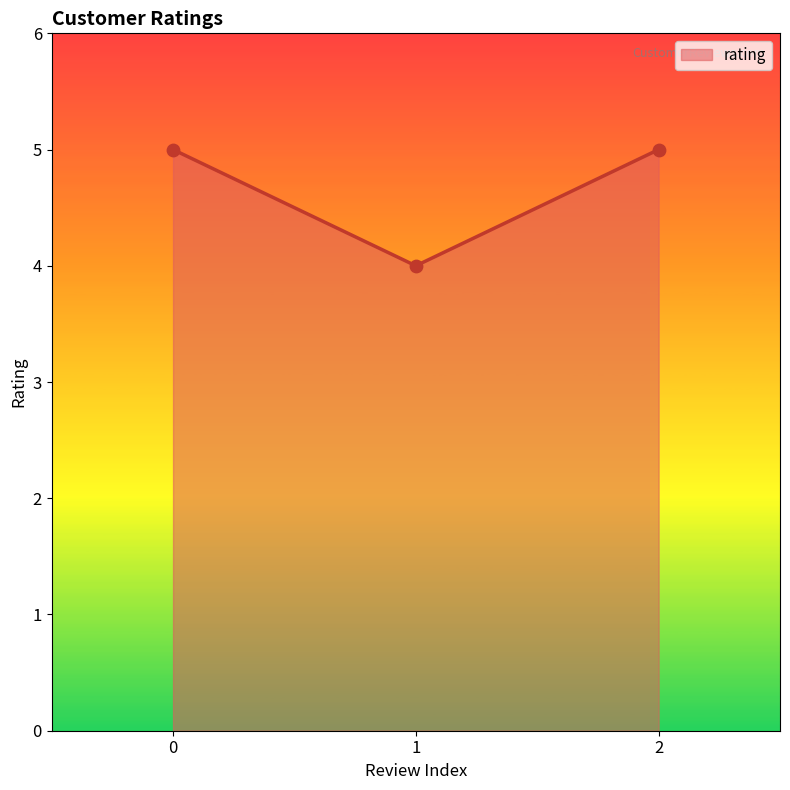

What is the ratio of the value at 0 to the value at 1?

1.2